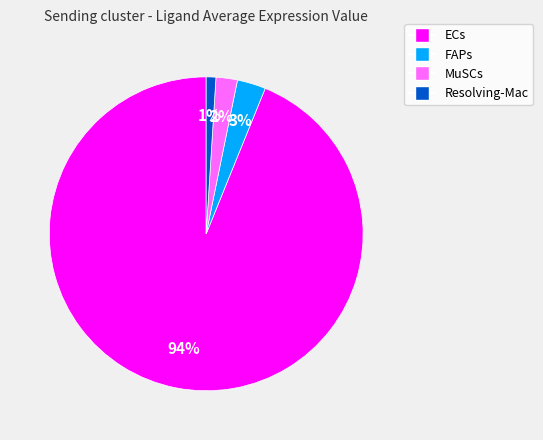

Between Resolving-Mac and ECs, which is larger?

ECs